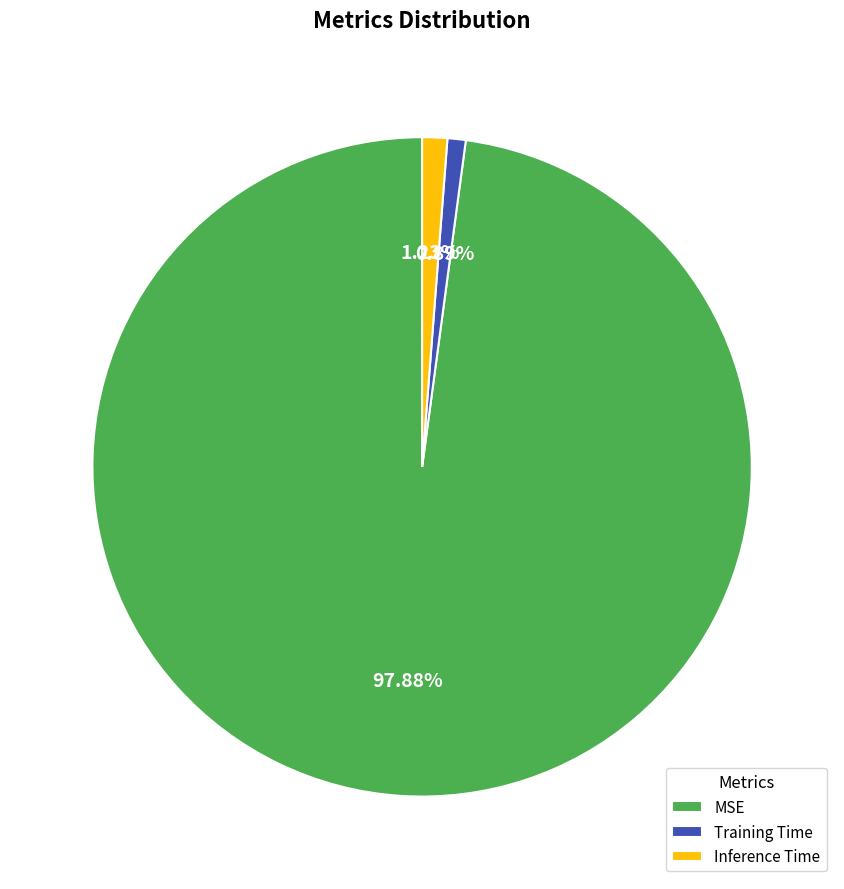

How many segments does this pie chart have?

3